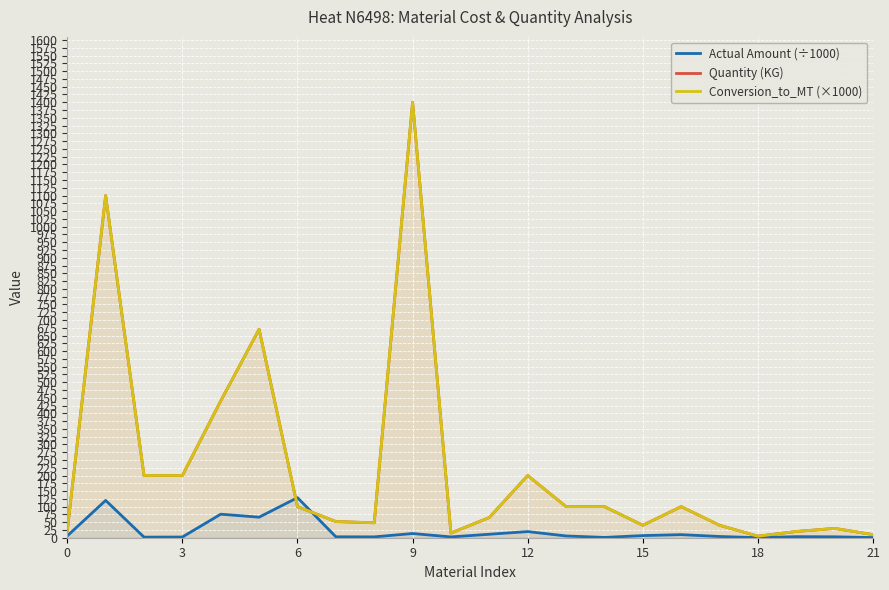

True or false: Conversion_to_MT (×1000) and Actual Amount (÷1000) intersect in this chart.

True